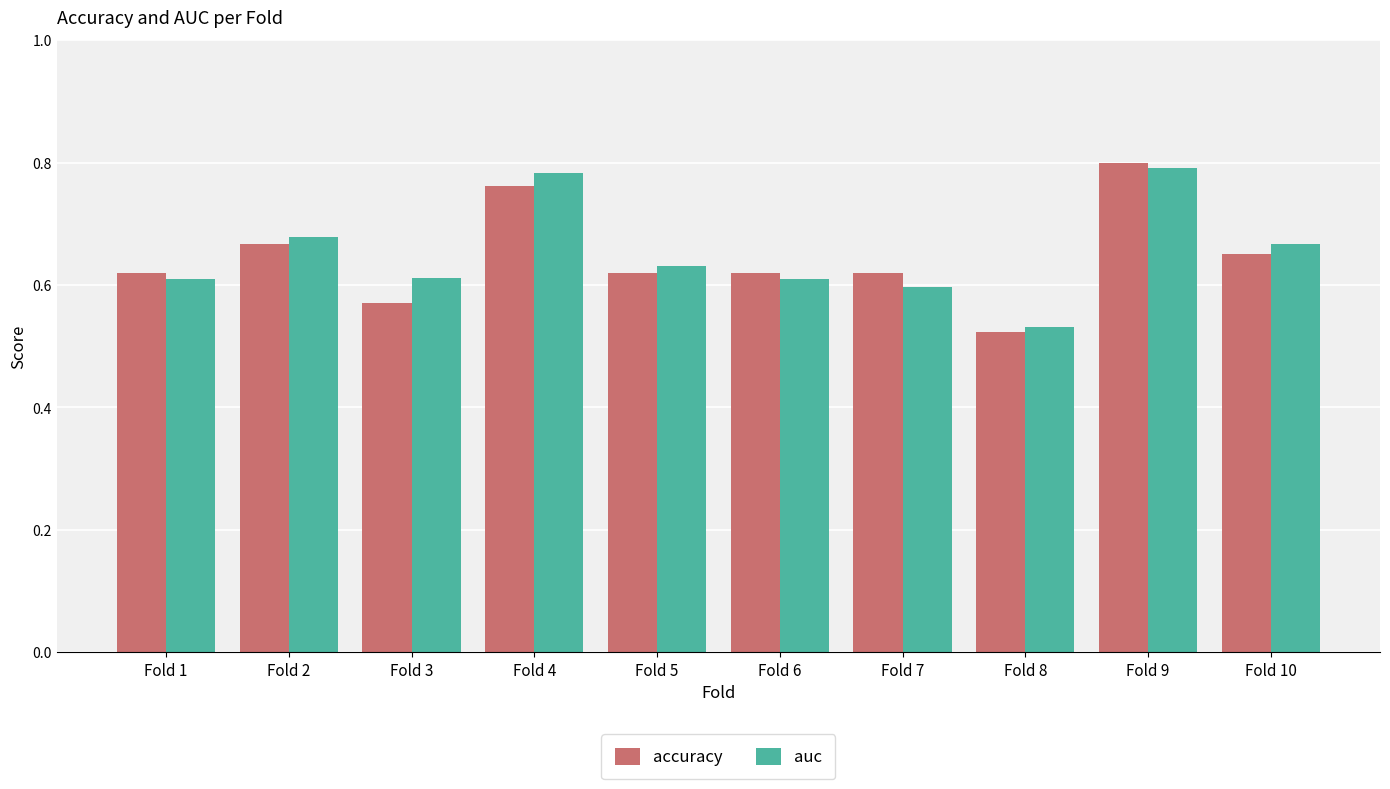

Between Fold 2 and Fold 7, which series saw the biggest shift?

auc